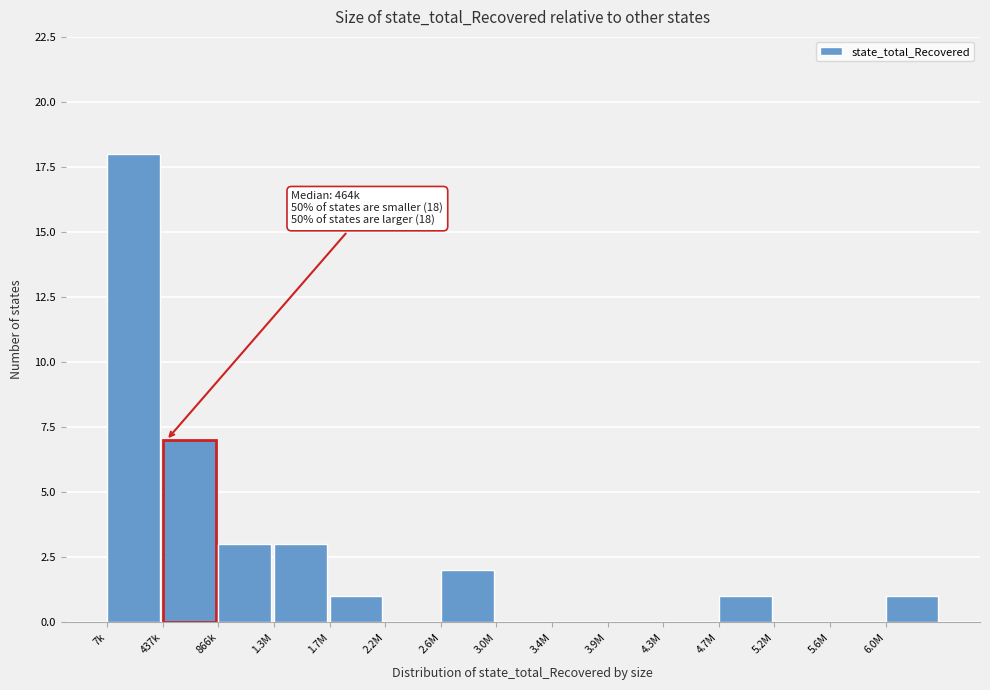

Reading right to left, what are all the values shown in this chart?

6.0M=1	5.6M=0	5.2M=0	4.7M=1	4.3M=0	3.9M=0	3.4M=0	3.0M=0	2.6M=2	2.2M=0	1.7M=1	1.3M=3	866k=3	437k=7	7k=18